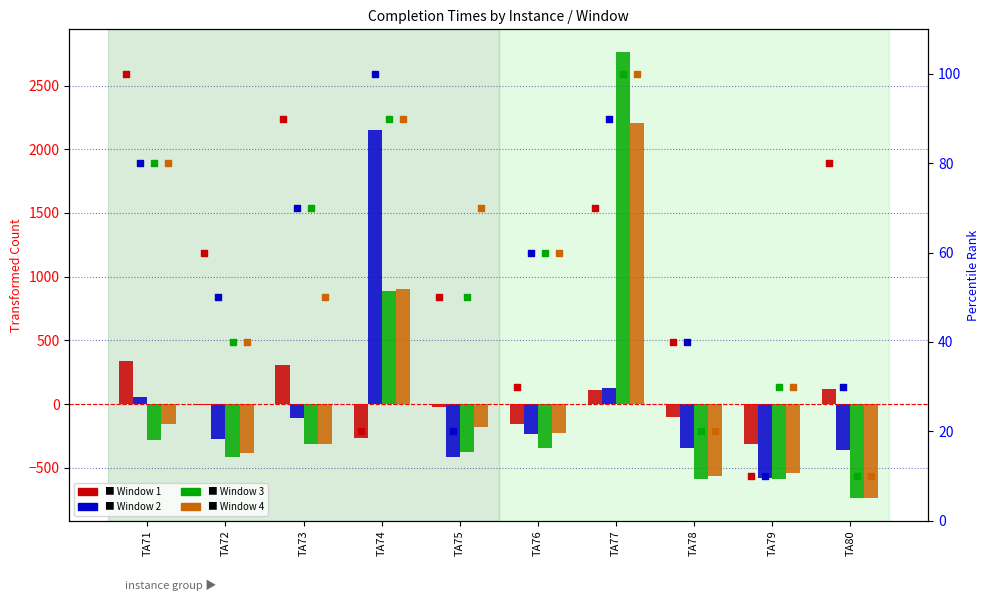

Which series reaches the minimum Y coordinate?

Completion Time for Window 3